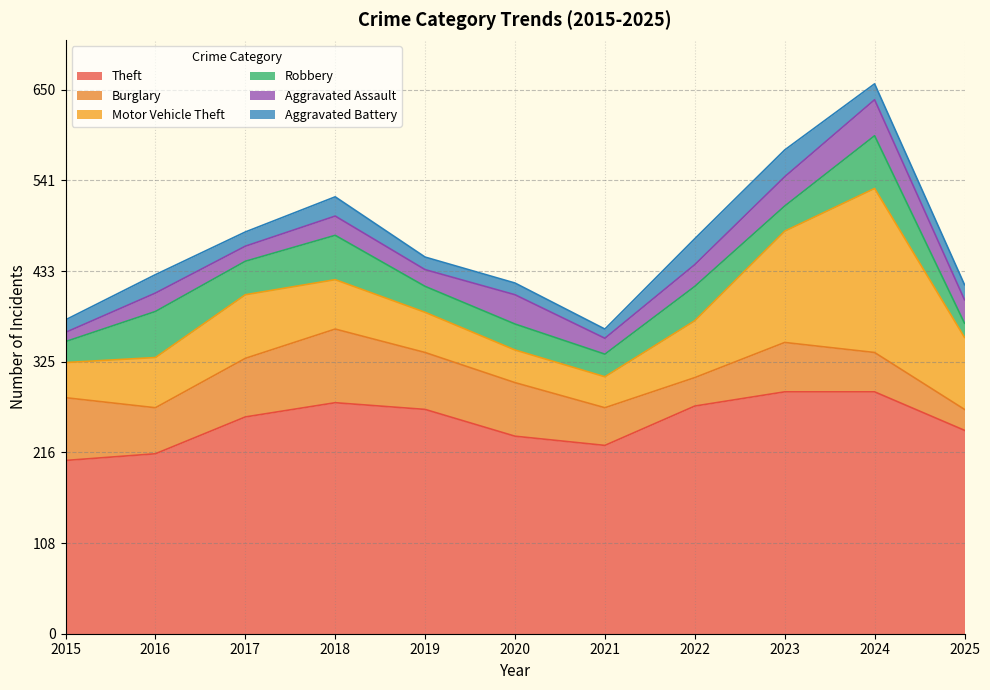

True or false: Robbery and Motor Vehicle Theft cross at least once.

False